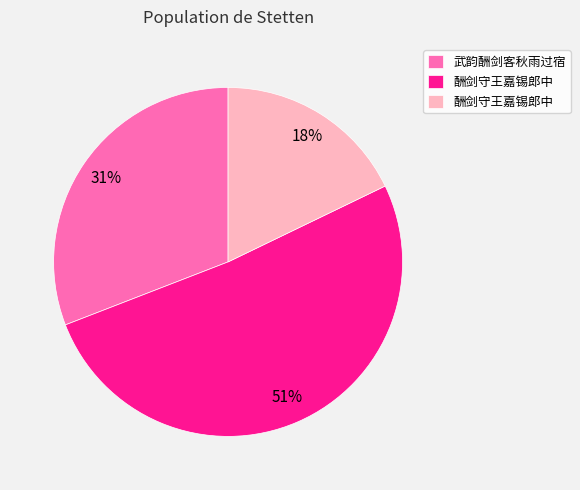

To the nearest percent, what is the difference between the largest and smallest slice percentages?

33%